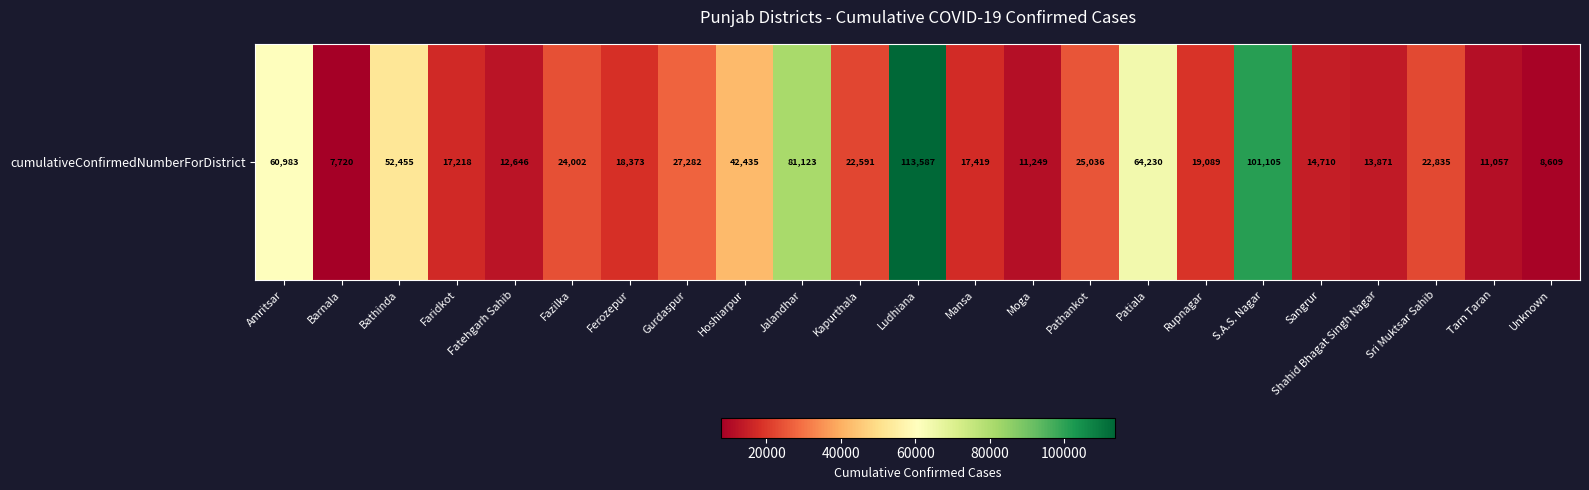

Reading left to right, transcribe all the data shown in this chart.

60983	7720	52455	17218	12646	24002	18373	27282	42435	81123	22591	113587	17419	11249	25036	64230	19089	101105	14710	13871	22835	11057	8609